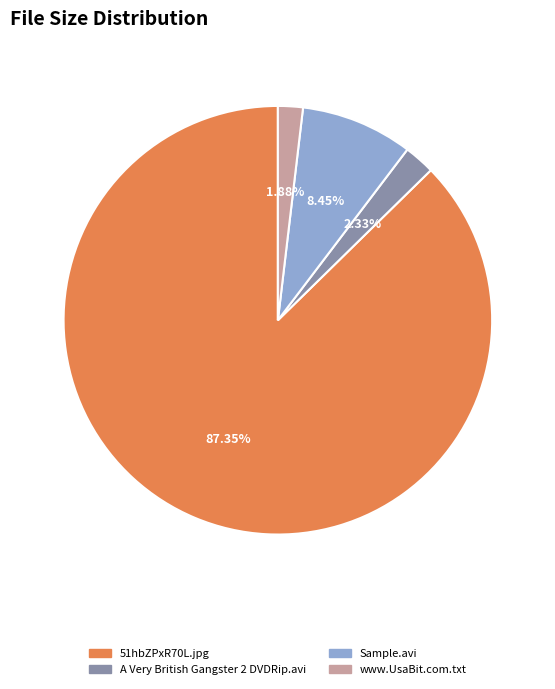

Is there any slice that represents more than half of the pie?

Yes